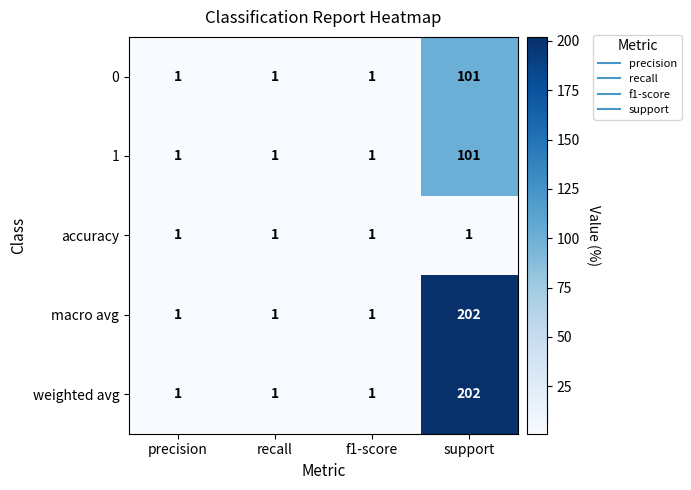

Reading left to right, what are all the values shown in this chart?

0: precision=1	recall=1	f1-score=1	support=101
1: precision=1	recall=1	f1-score=1	support=101
accuracy: precision=1	recall=1	f1-score=1	support=1
macro avg: precision=1	recall=1	f1-score=1	support=202
weighted avg: precision=1	recall=1	f1-score=1	support=202